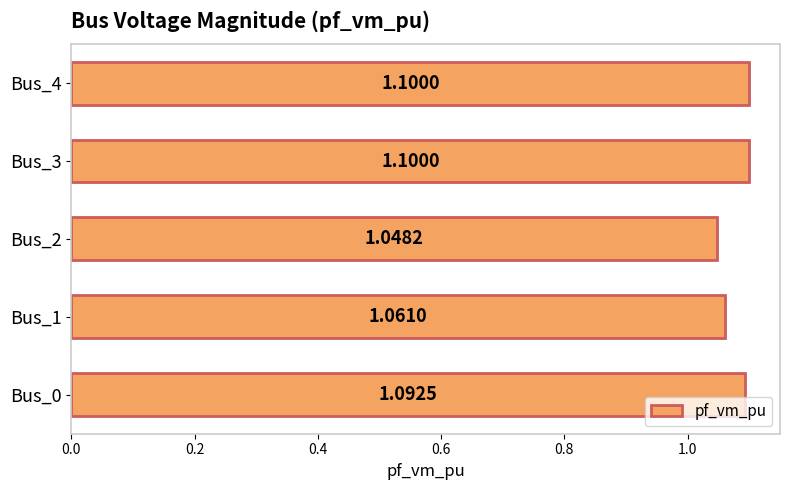

Which label corresponds to the smallest value in the chart?

Bus_2